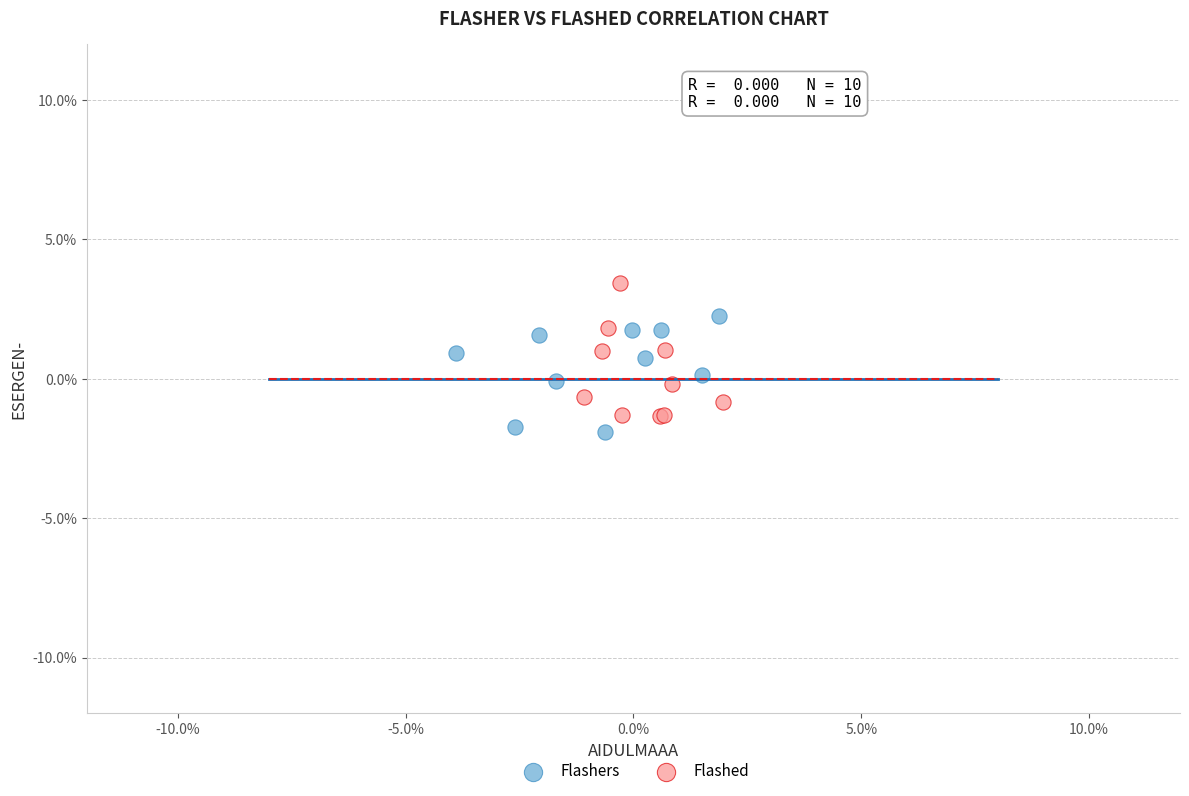

What are all the series names shown in the legend?

Flashers, Flashed